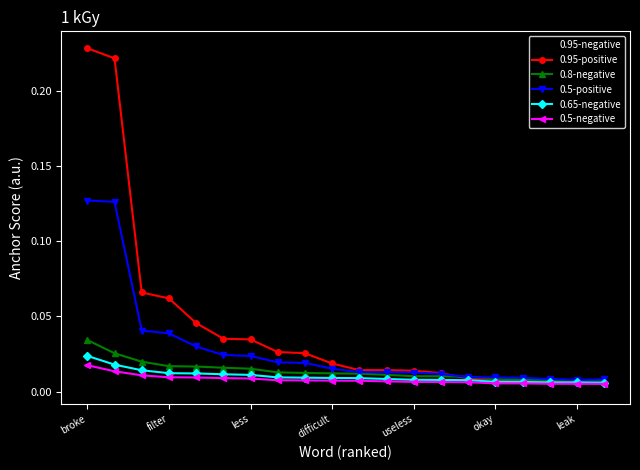

Which series has the largest total across all categories?

0.95-positive